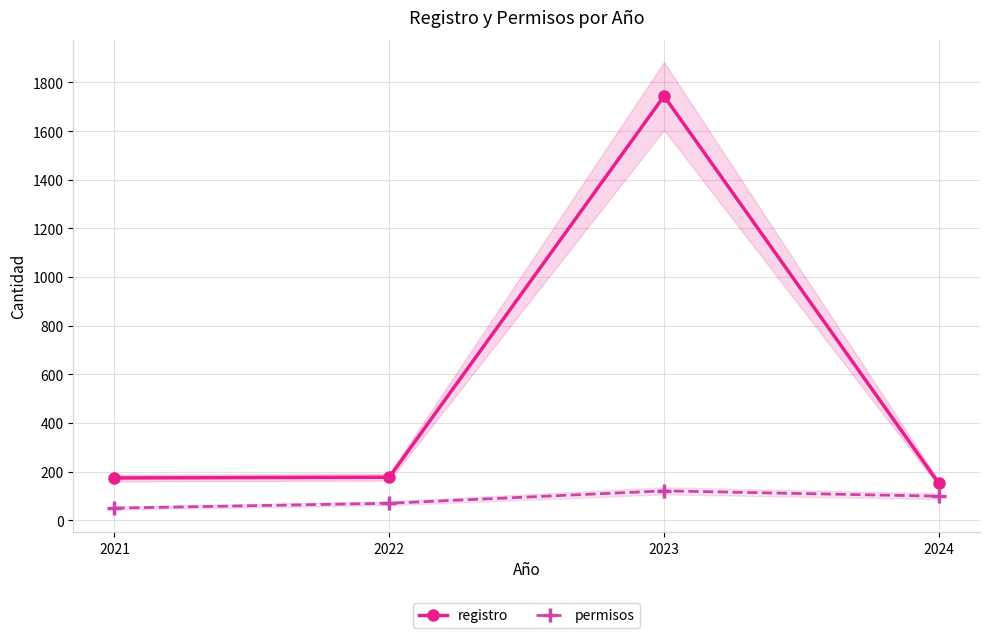

List the labels in order of registro value, smallest first.

2024, 2021, 2022, 2023